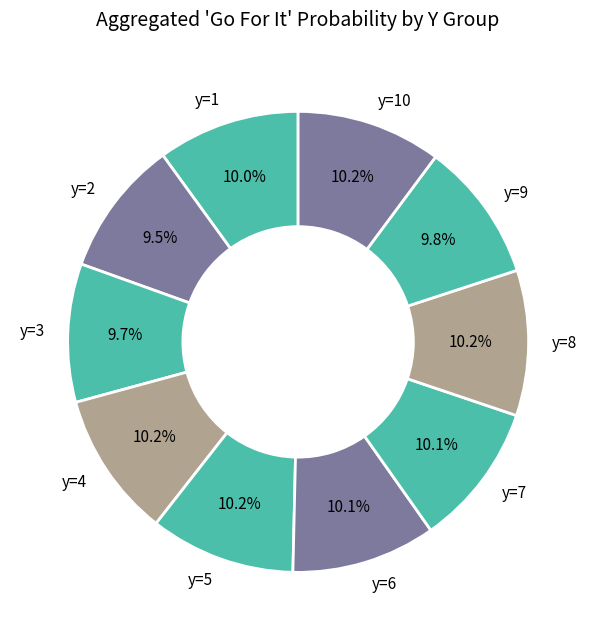

Do y=8 and y=5 together represent more than half of the pie?

No